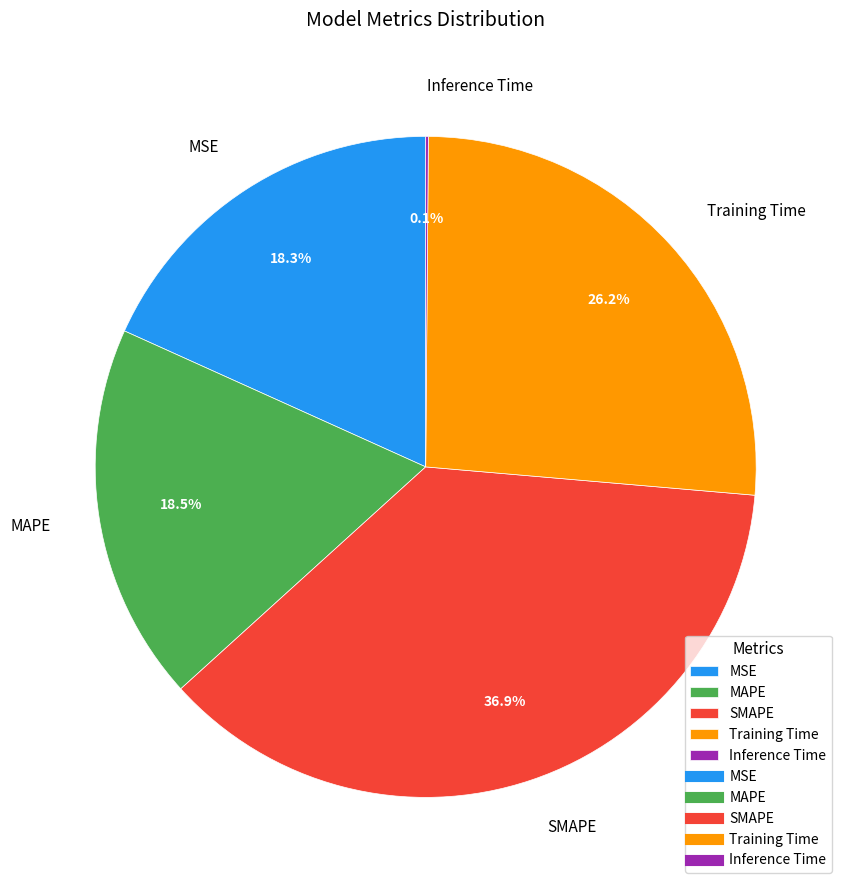

The MAPE slice represents 33% of the pie. True or false?

False